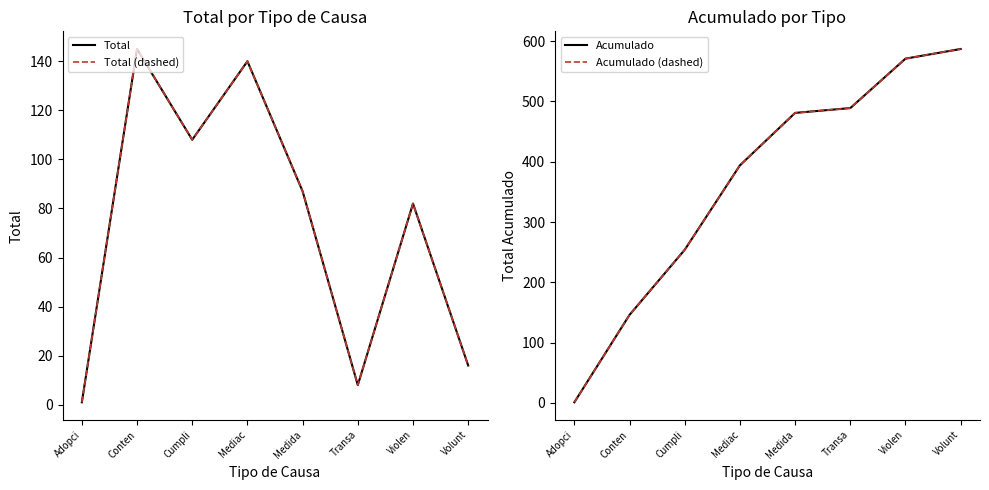

Where is Acumulado (dashed) nearest to the value 294?

Cumpli